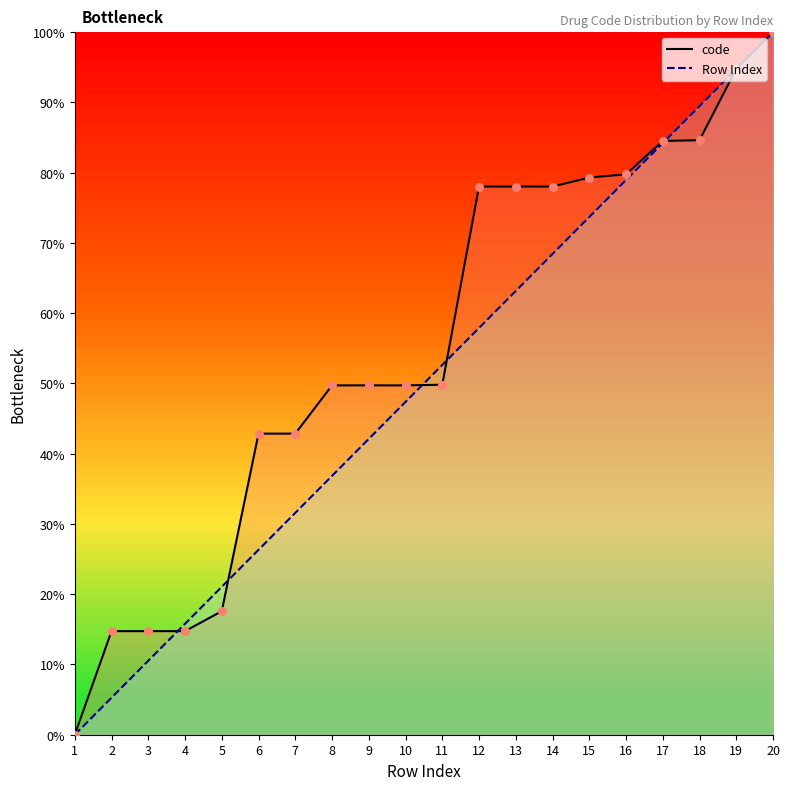

What are all the series names shown in the legend?

code, Row Index